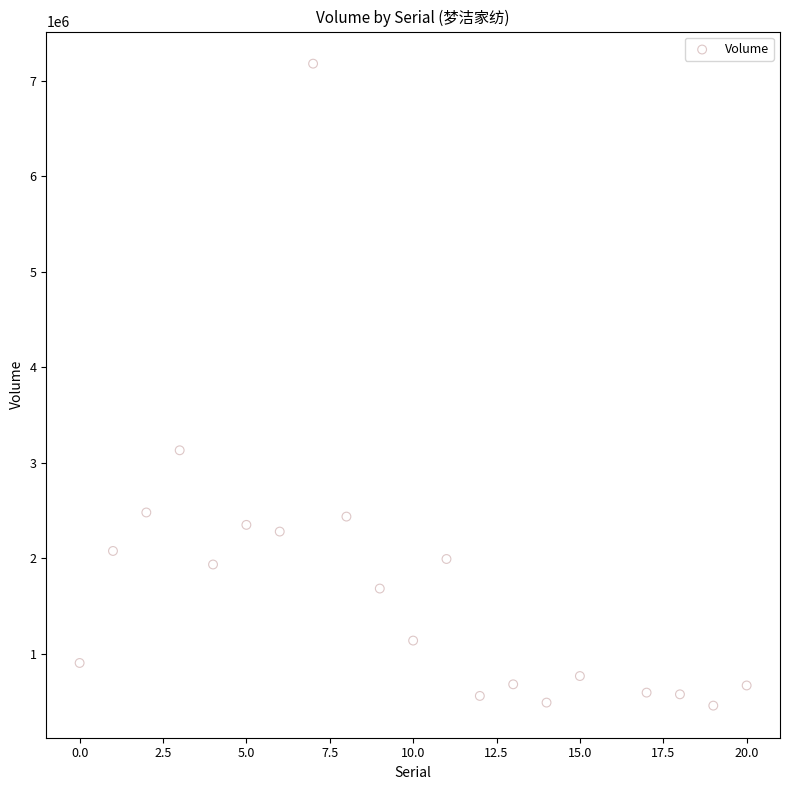

What Y value in the scatter plot is closest to 3816400?

3129100